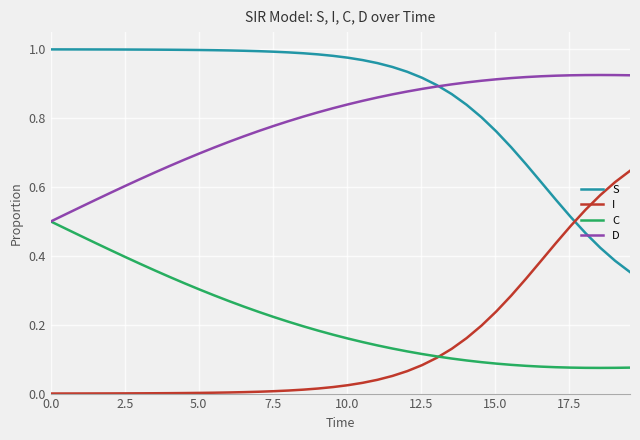

Rank the series by their maximum value, from highest to lowest.

S, D, I, C